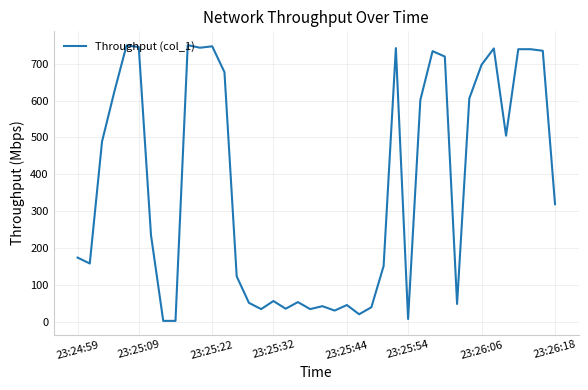

What is the difference between the maximum and minimum values?

748.6